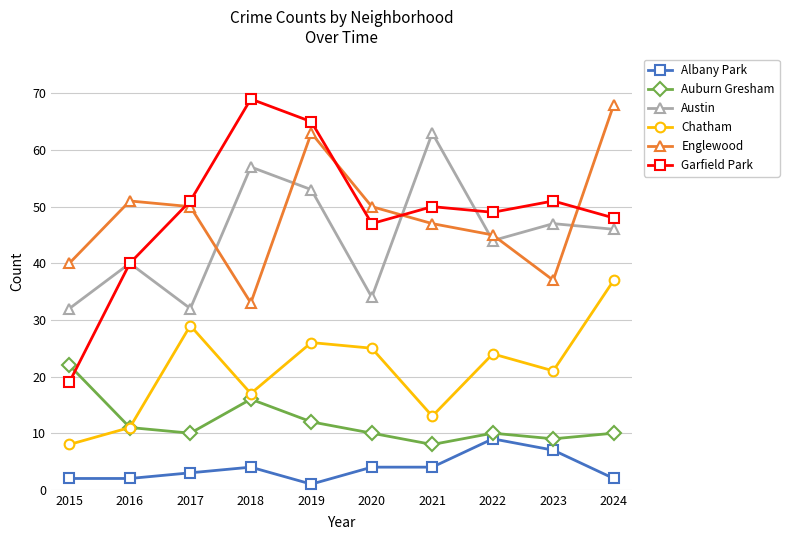

Is this an area chart (filled region under the line)?

No